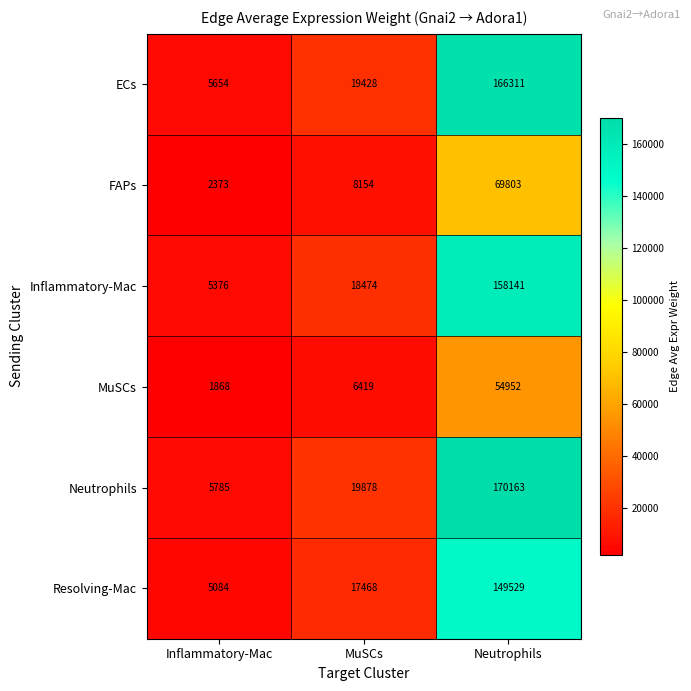

Which series has the largest total across all categories?

Neutrophils